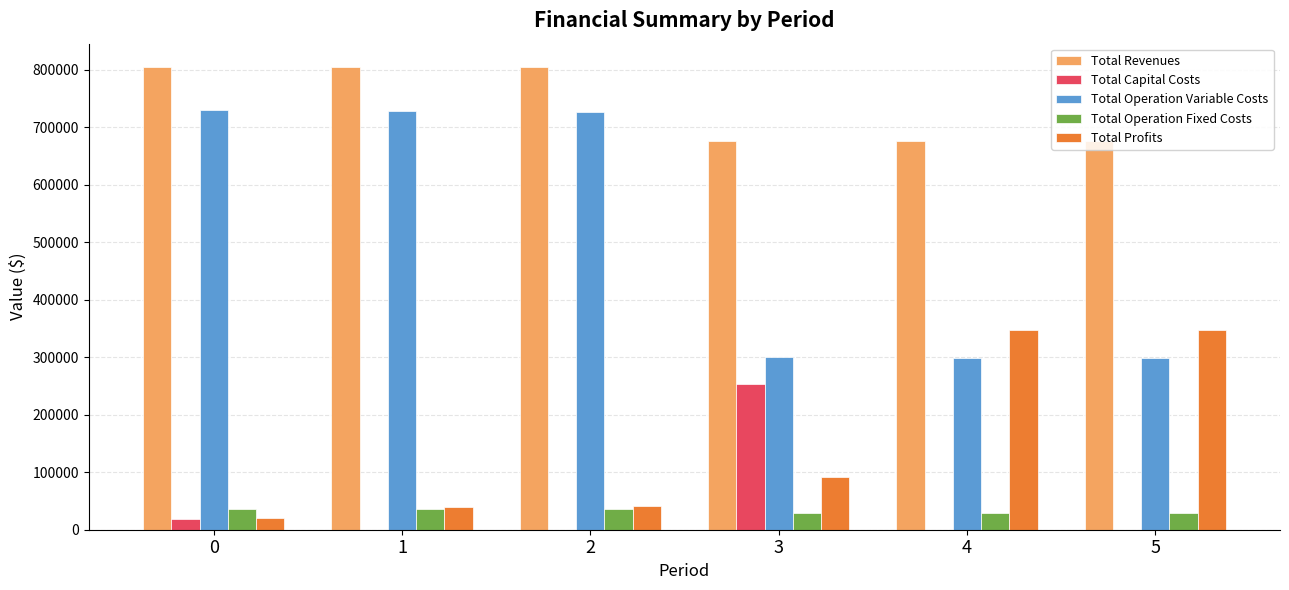

What is the sum of all Total Operation Variable Costs values?

3082204.5